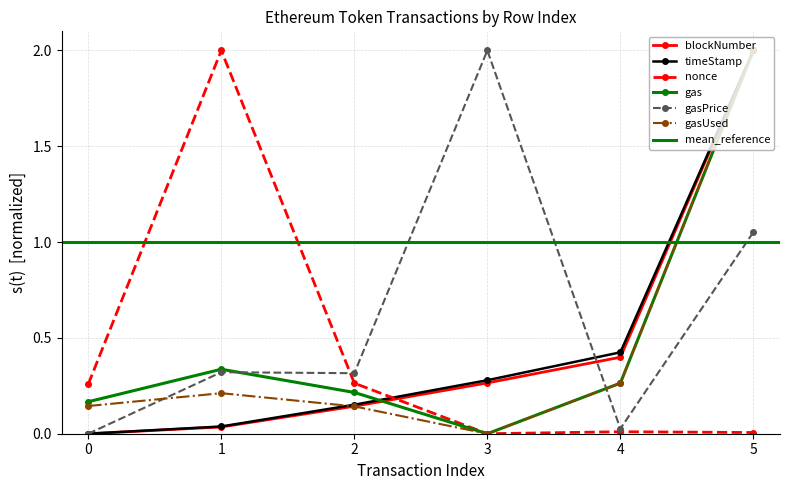

Between 1 and 3, which series saw the biggest shift?

nonce